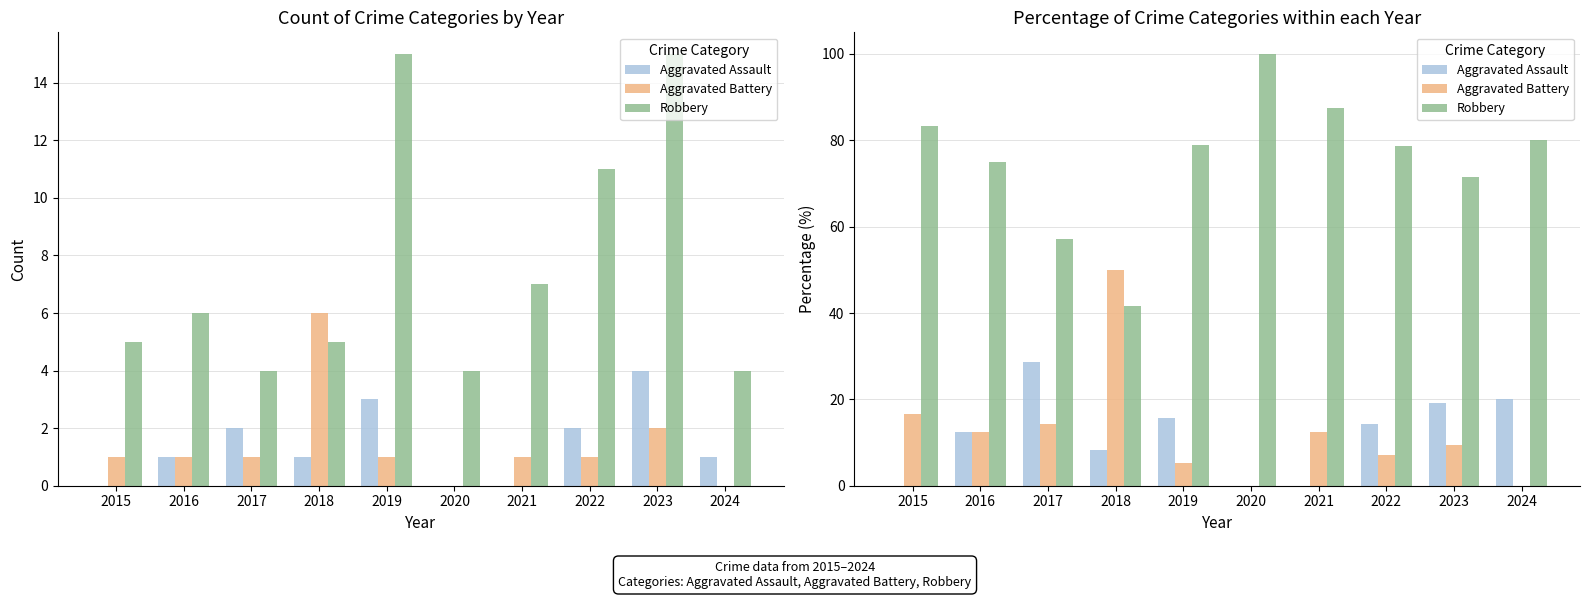

What is the maximum value for Robbery?

100.0